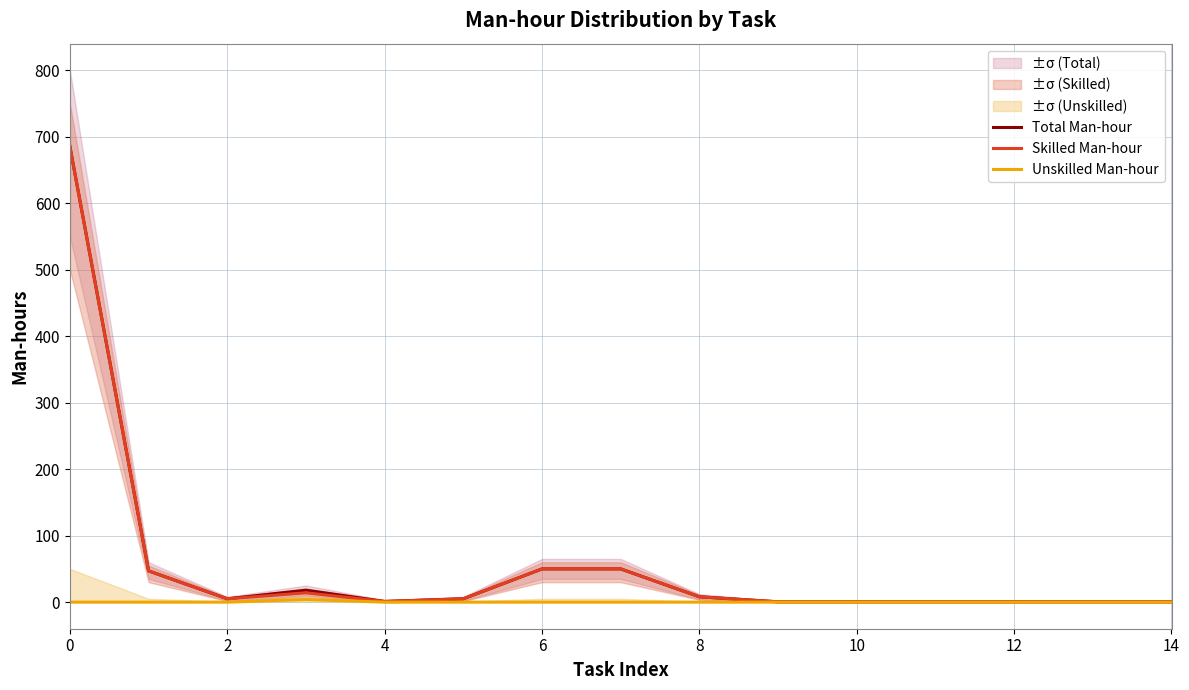

Rank the series by their maximum value, from lowest to highest.

Unskilled Man-hour, Total Man-hour, Skilled Man-hour